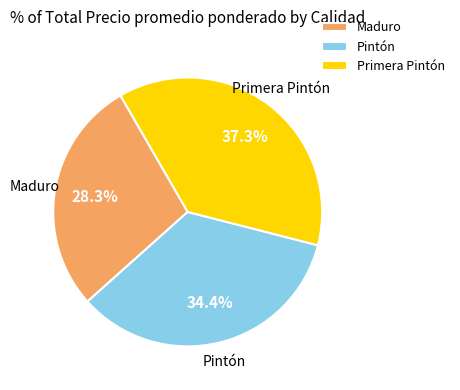

Which category has the smallest portion of the pie?

Maduro